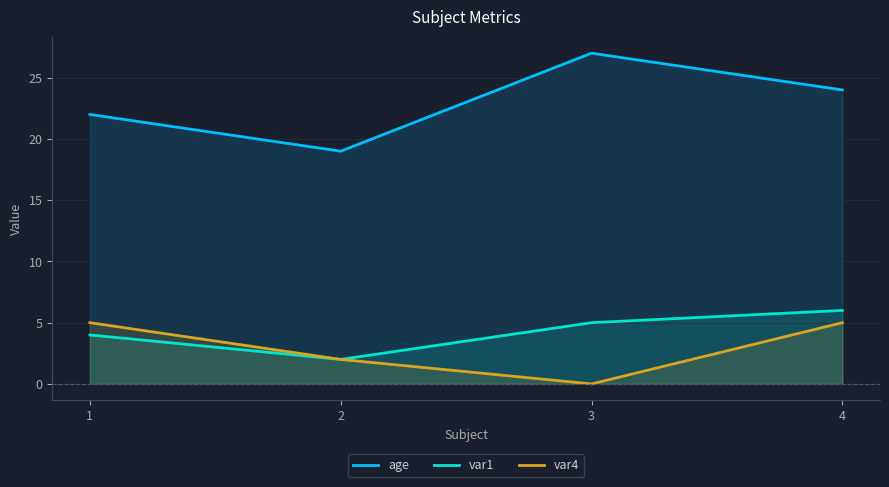

True or false: var4 and age intersect in this chart.

False